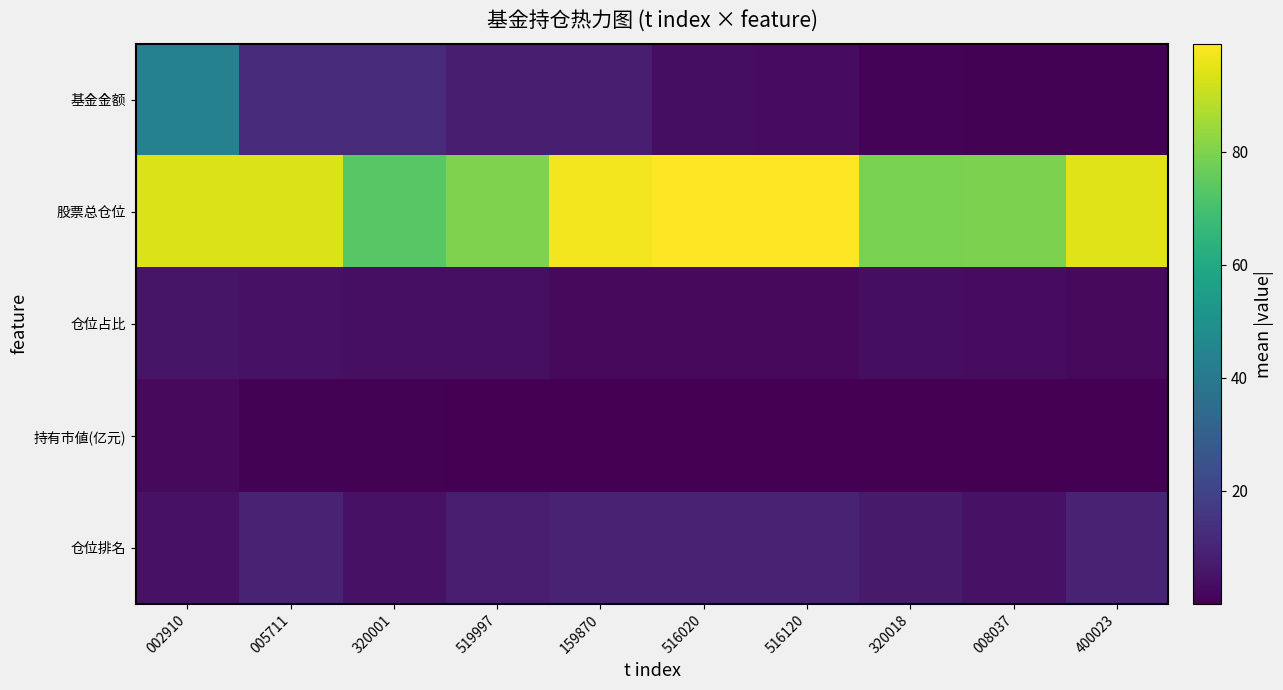

Which series changed the most between 008037 and 400023?

股票总仓位